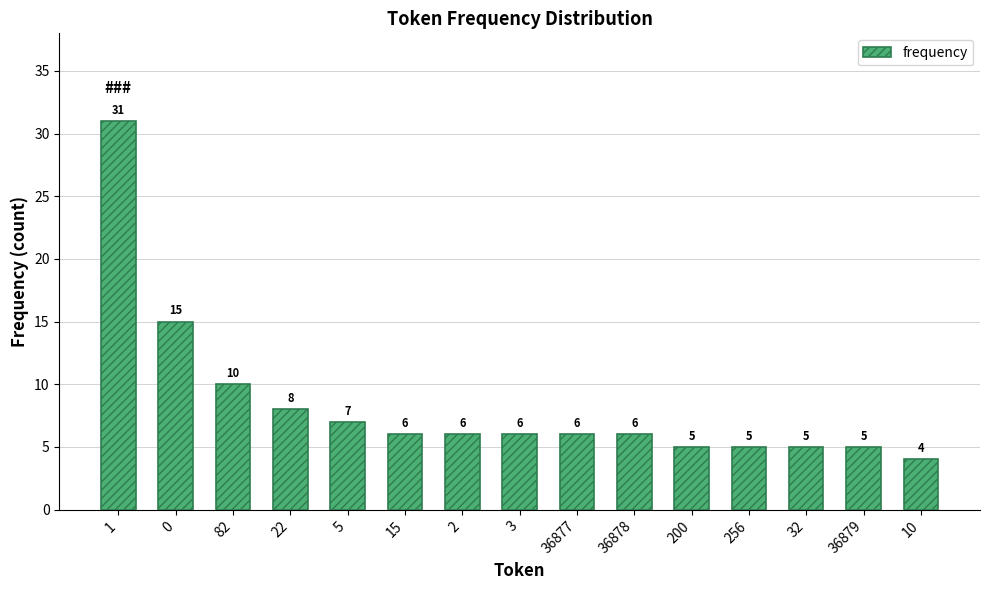

How many data points are less than 6?

5